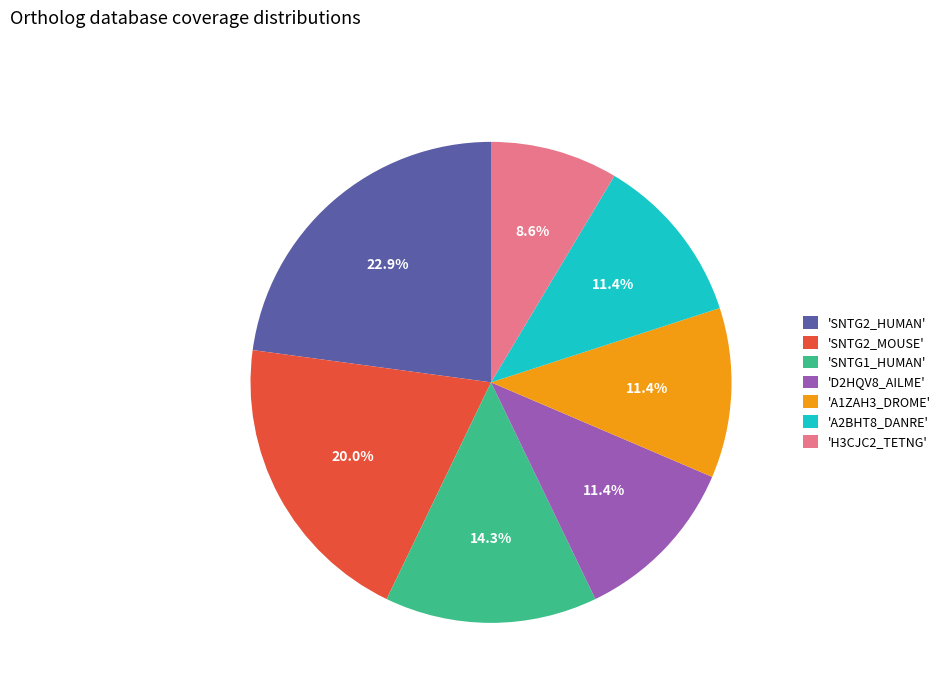

Which has a higher value, 'D2HQV8_AILME' or 'SNTG2_MOUSE'?

'SNTG2_MOUSE'